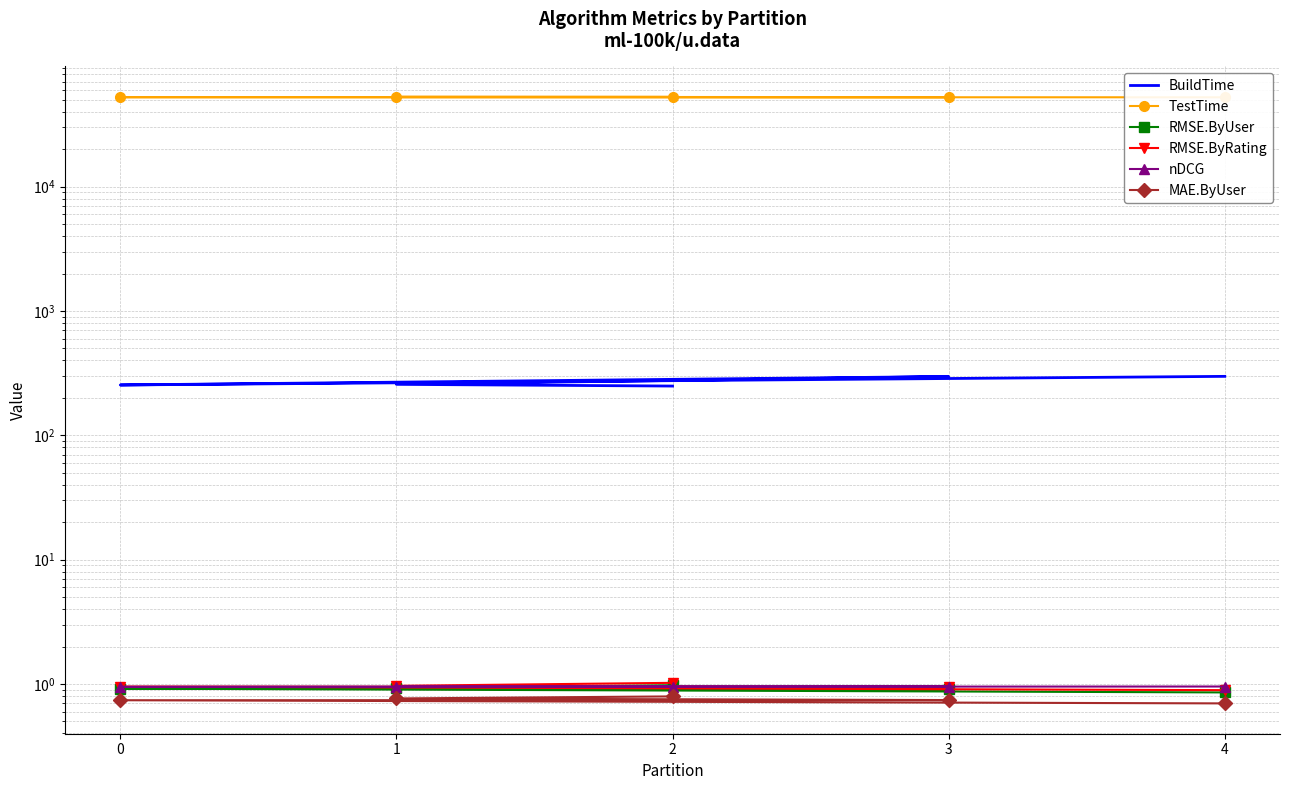

At which label does nDCG reach its peak?

4